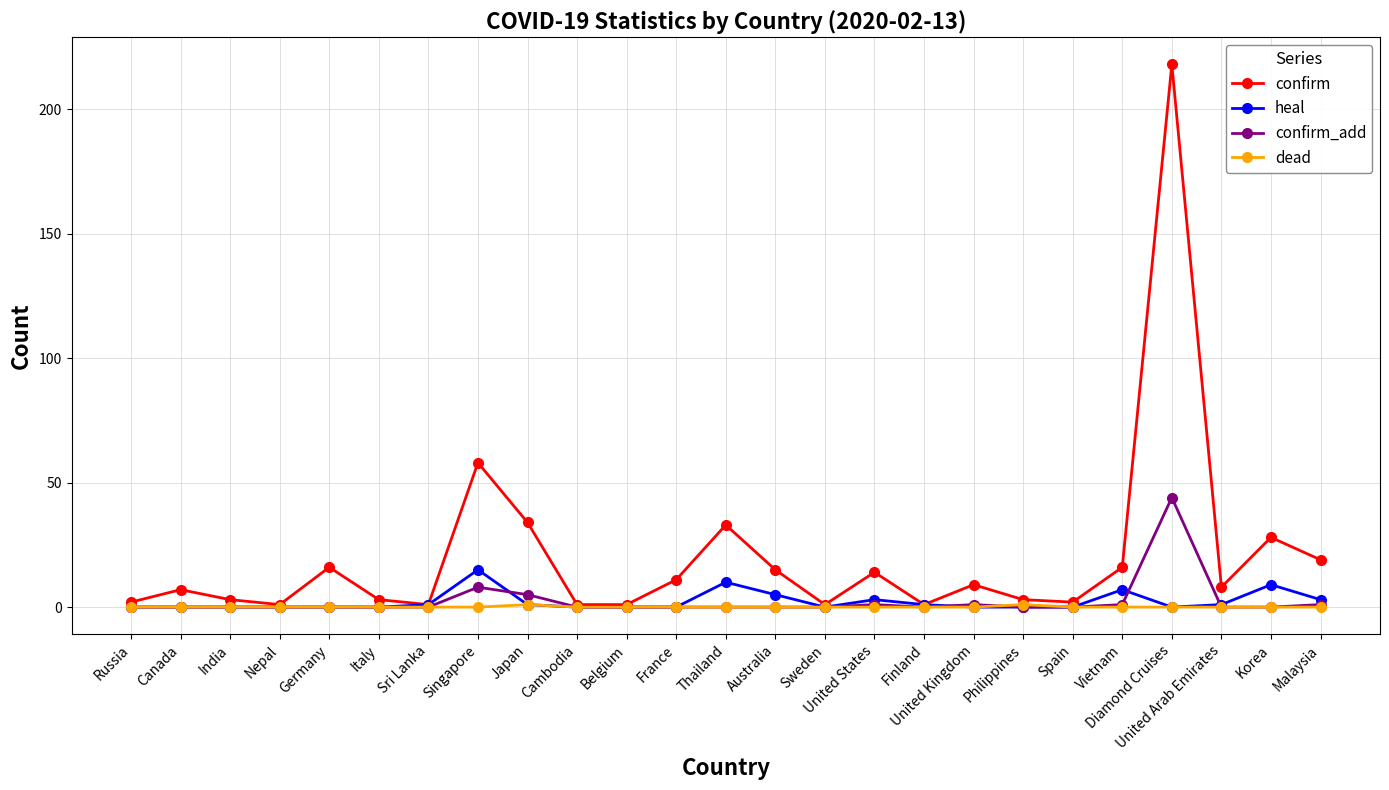

Does the chart have visible grid lines?

Yes